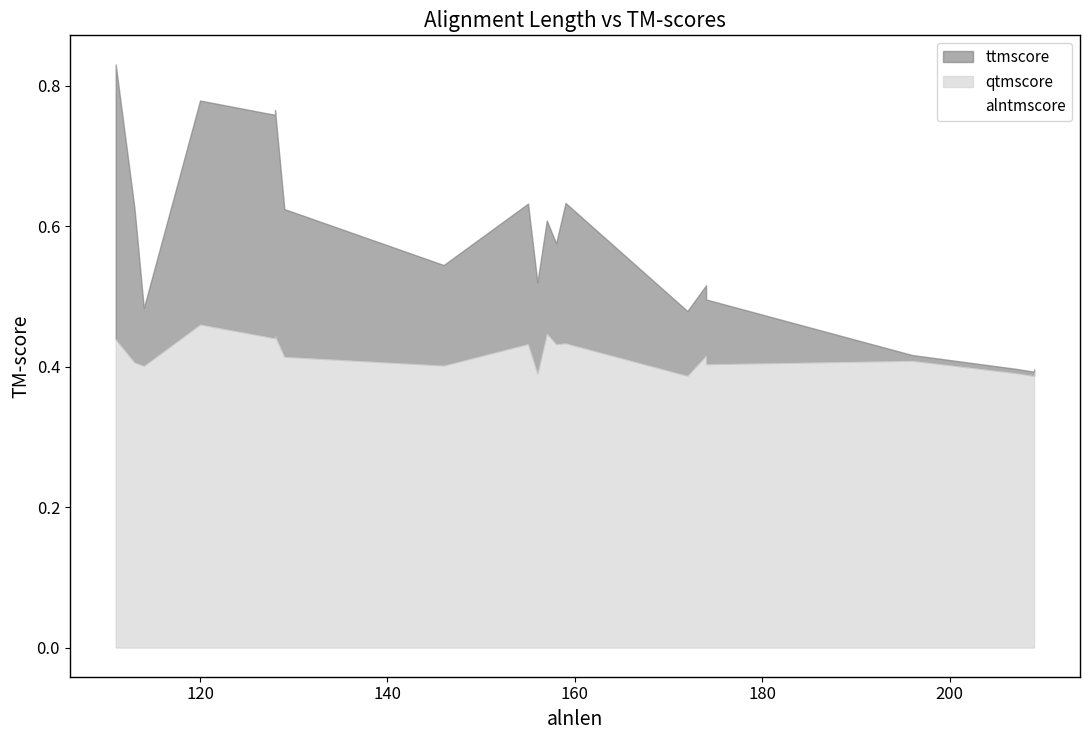

Is the value of ttmscore at 19 greater than the value of alntmscore at 12?

Yes